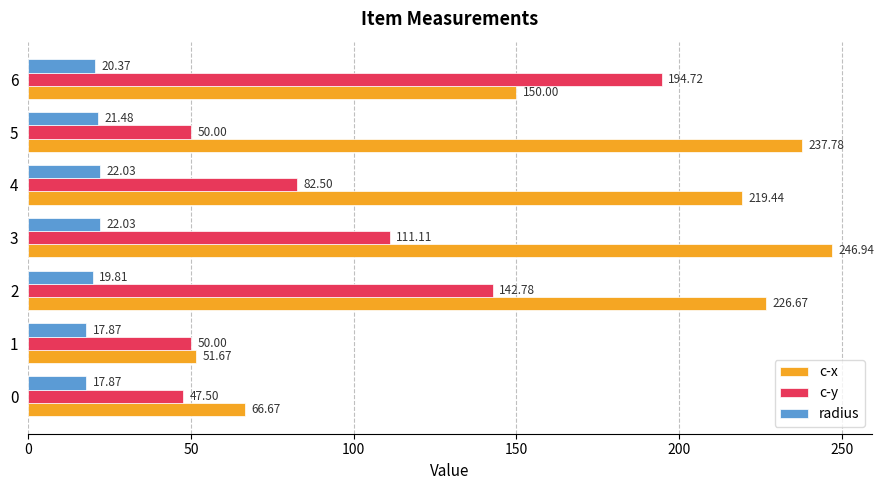

Which series has the widest spread of values?

c-x